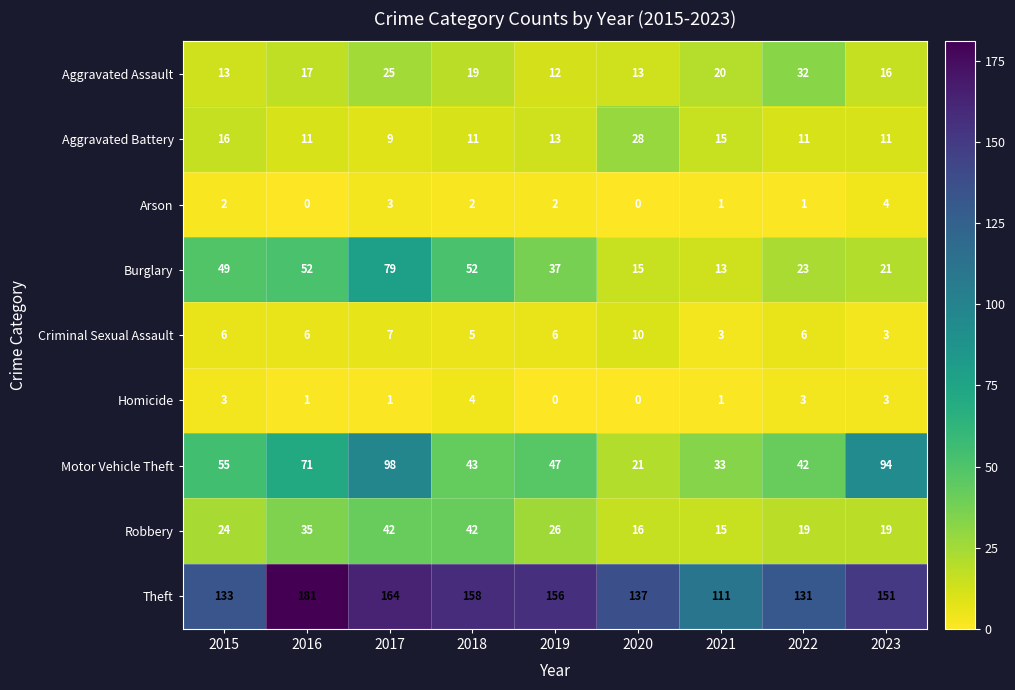

What is the difference between the highest and lowest values at 2017?

163